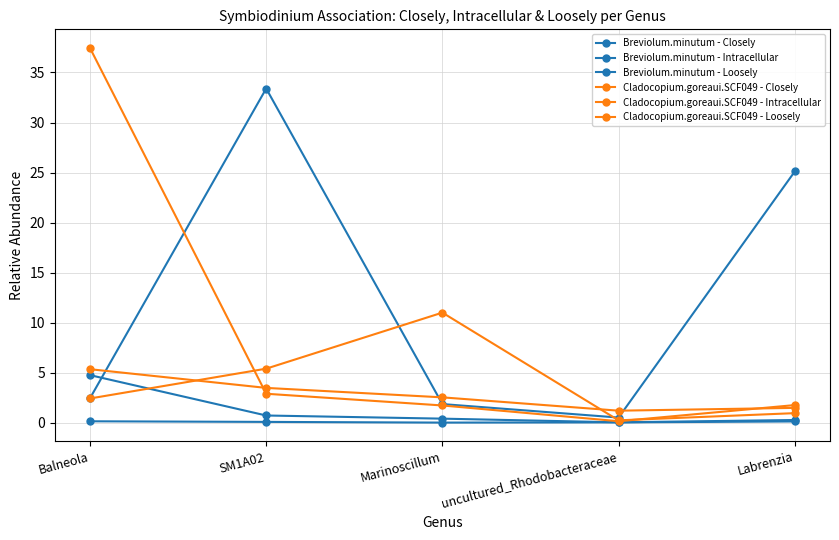

Where is Breviolum.minutum - Closely nearest to the value 16?

Labrenzia